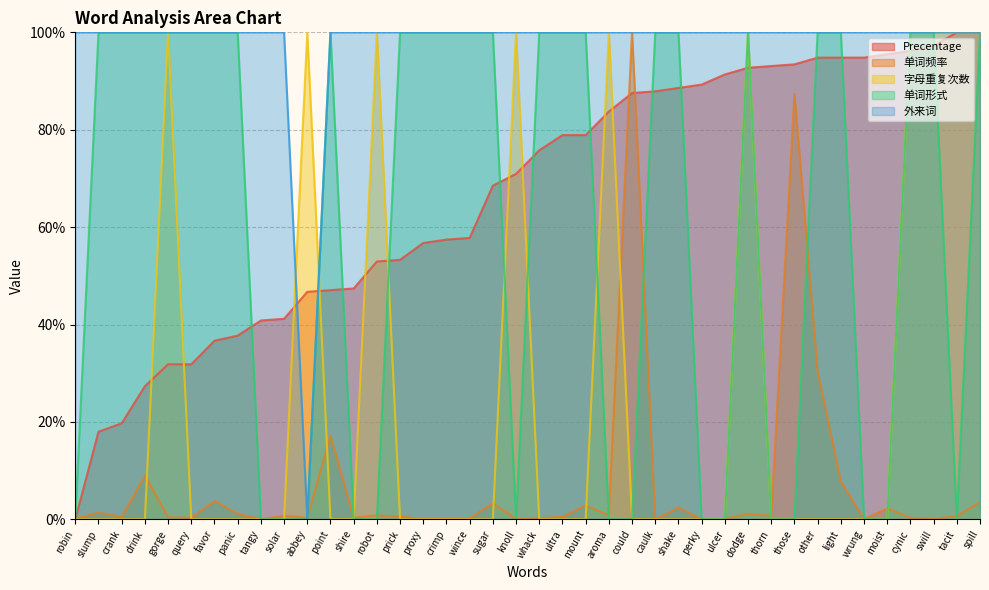

What is the label of the 11th point from the left?

abbey